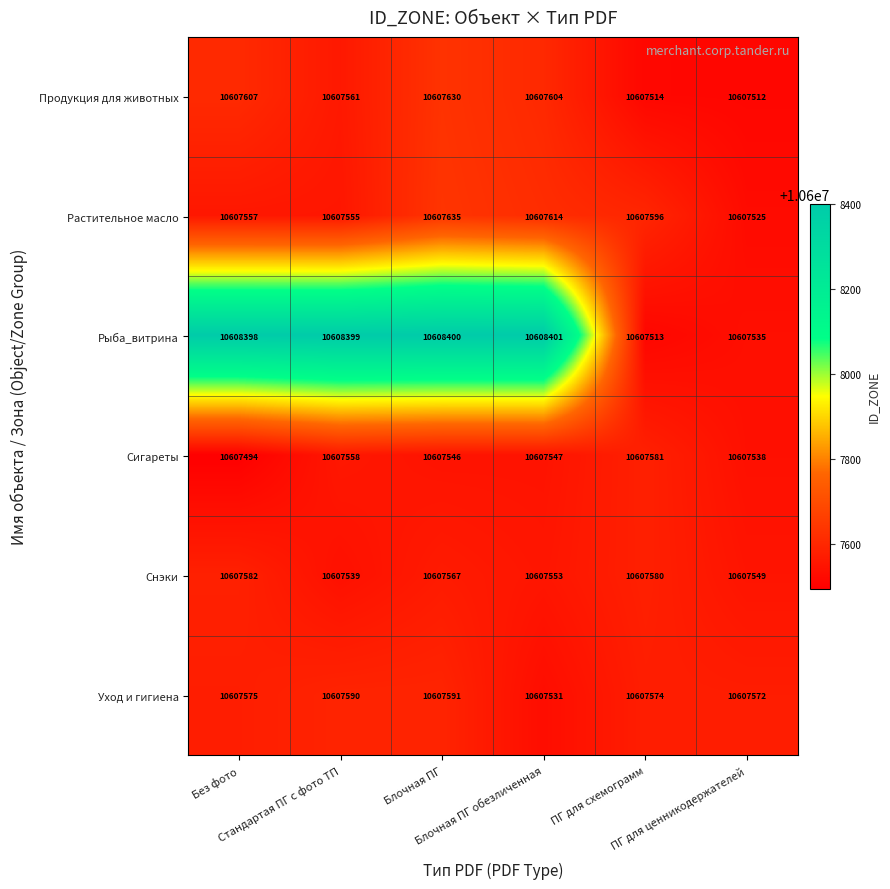

How many categories are shown in the chart?

6